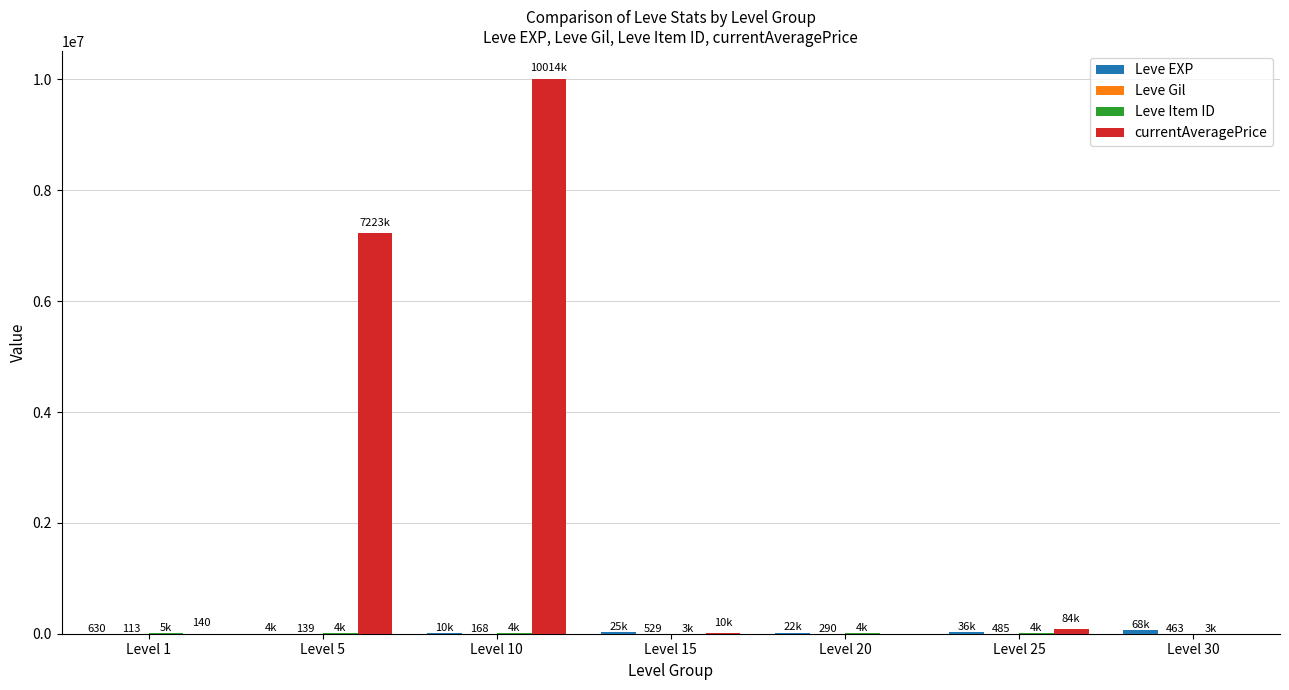

Are the bars horizontal?

No